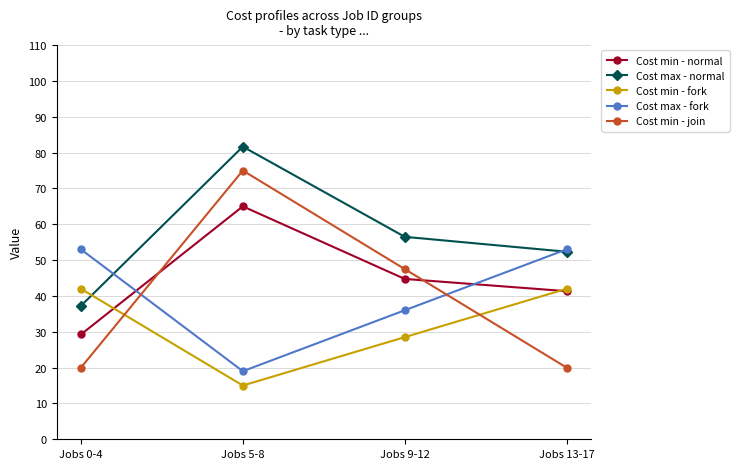

At which category does Cost min - fork reach its first local valley?

Jobs 5-8